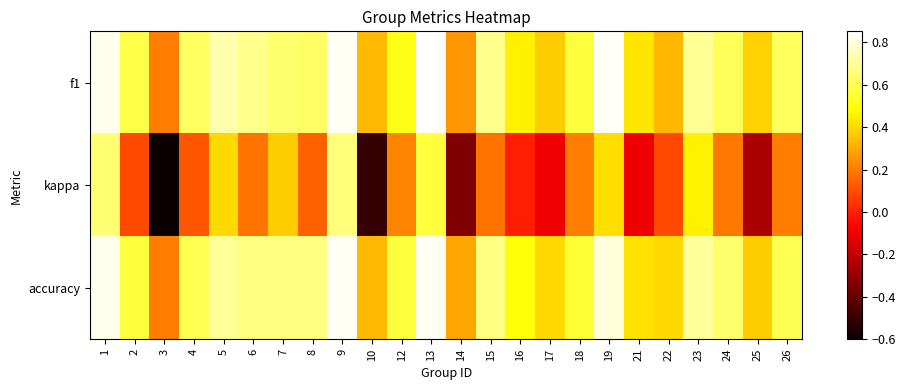

At which category is the sum across all series the highest?

9